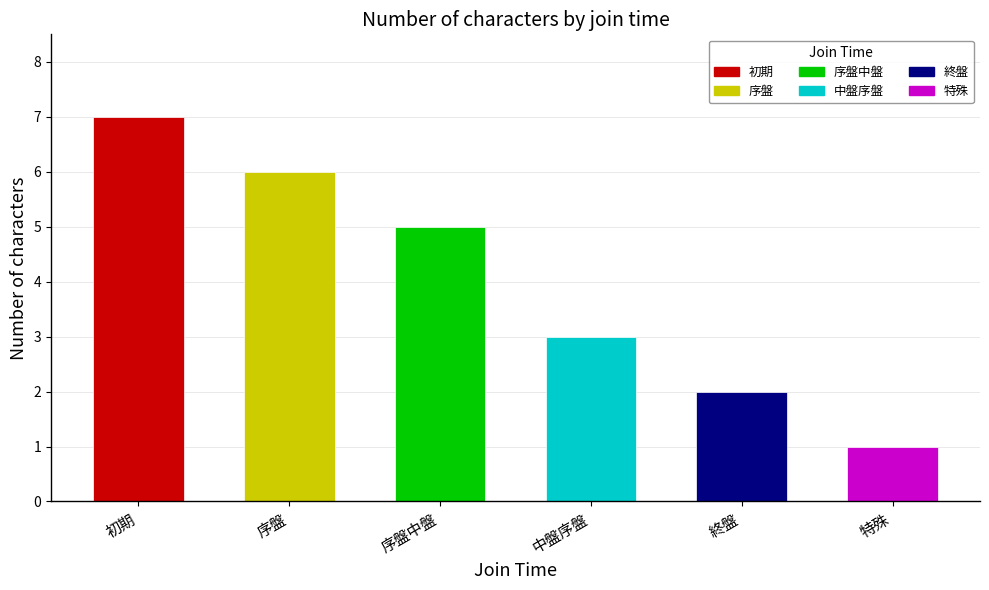

The value at 特殊 is 2. True or false?

False